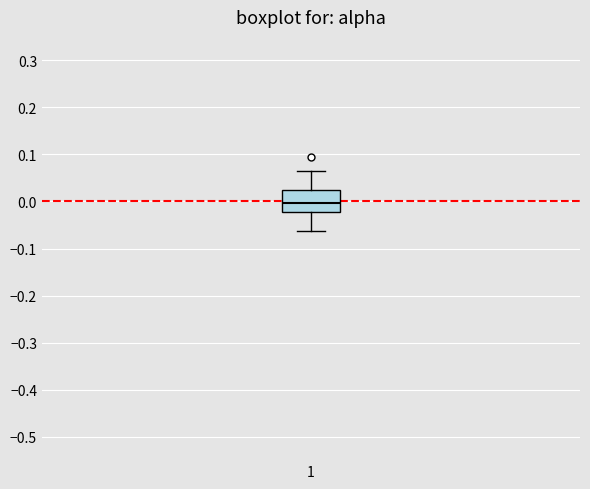

Where does the upper whisker of the box at x = 1 end on the y-axis? The values are not printed on the chart, so give them approximately, as read against the axis.

0.07